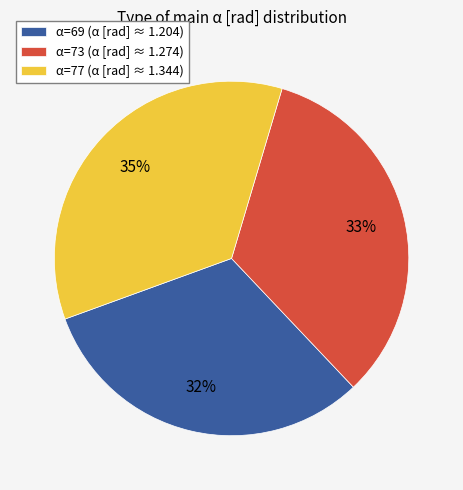

What percentage is the α=69 (α [rad] ≈ 1.204) slice, to the nearest percent?

32%